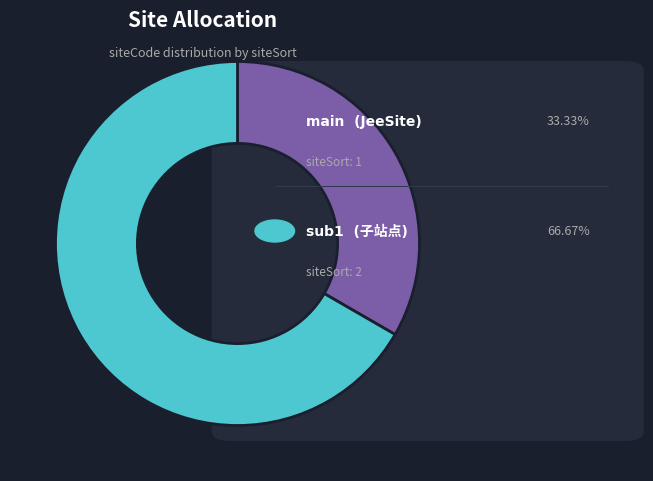

Is there a majority slice in this chart?

Yes